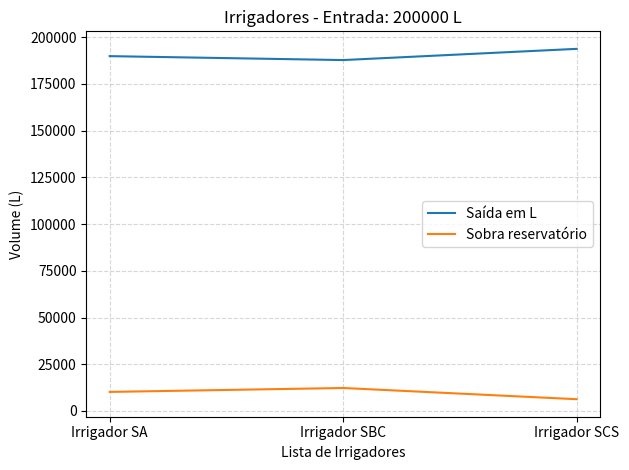

What is the difference between the maximum and minimum values in the Saída em L series?

6000